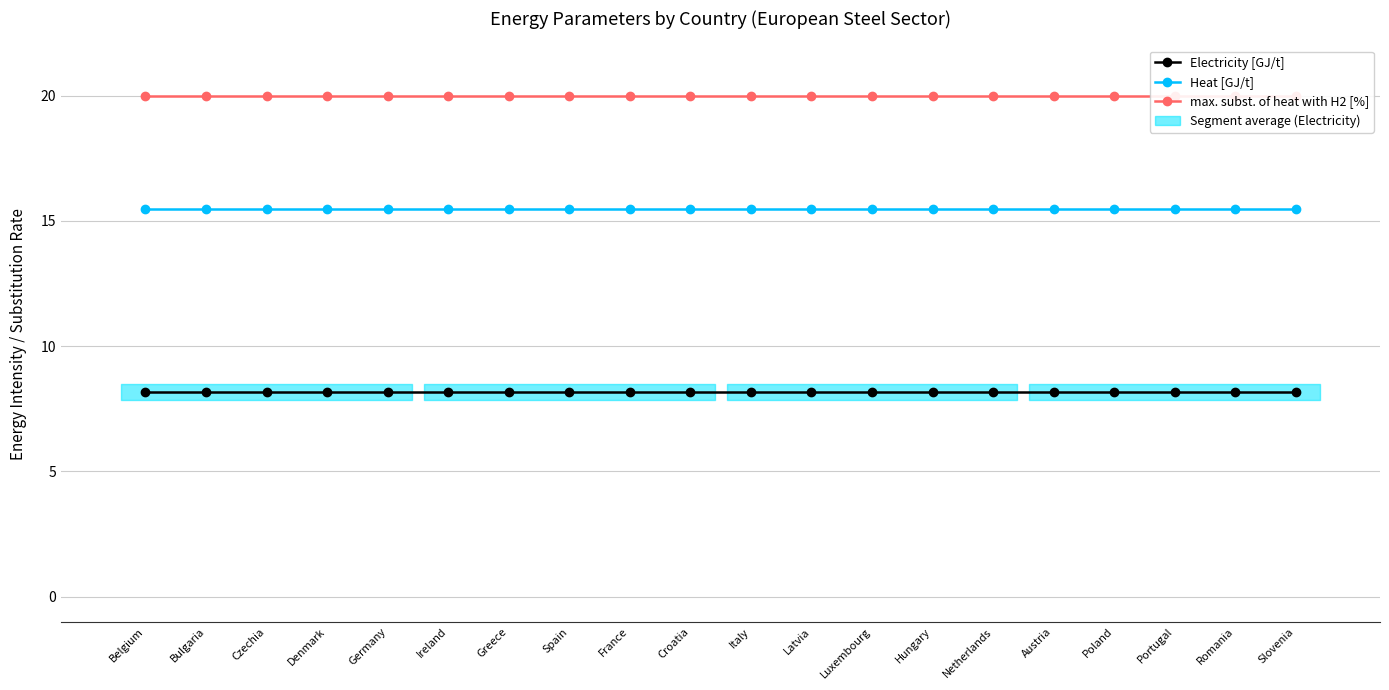

How many series are shown in this chart?

3